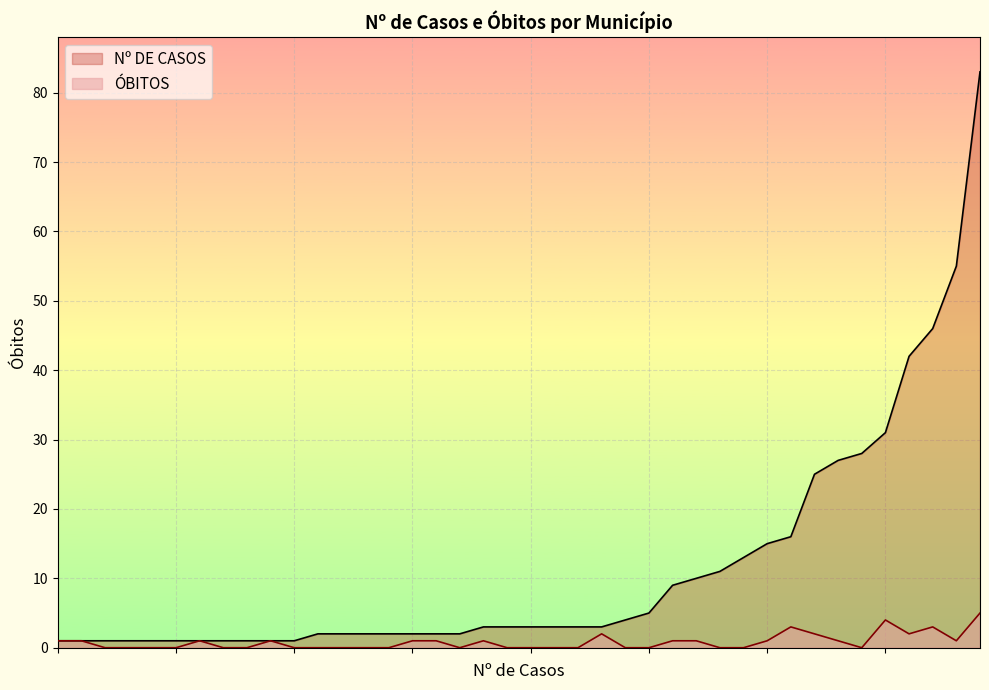

Which series has the largest total across all categories?

Nº DE CASOS